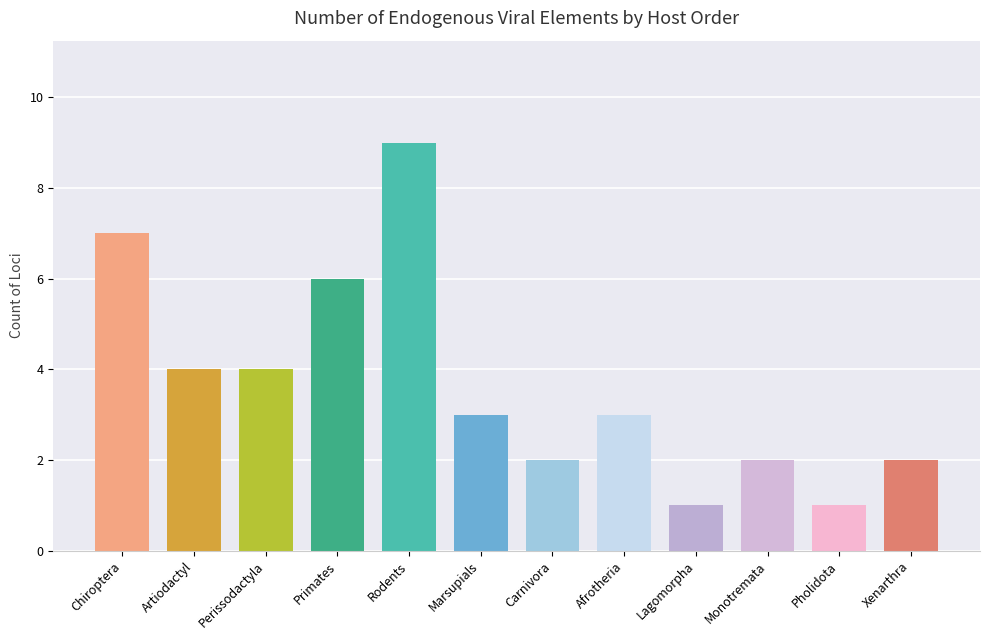

What is the label of the 12th bar from the right?

Chiroptera